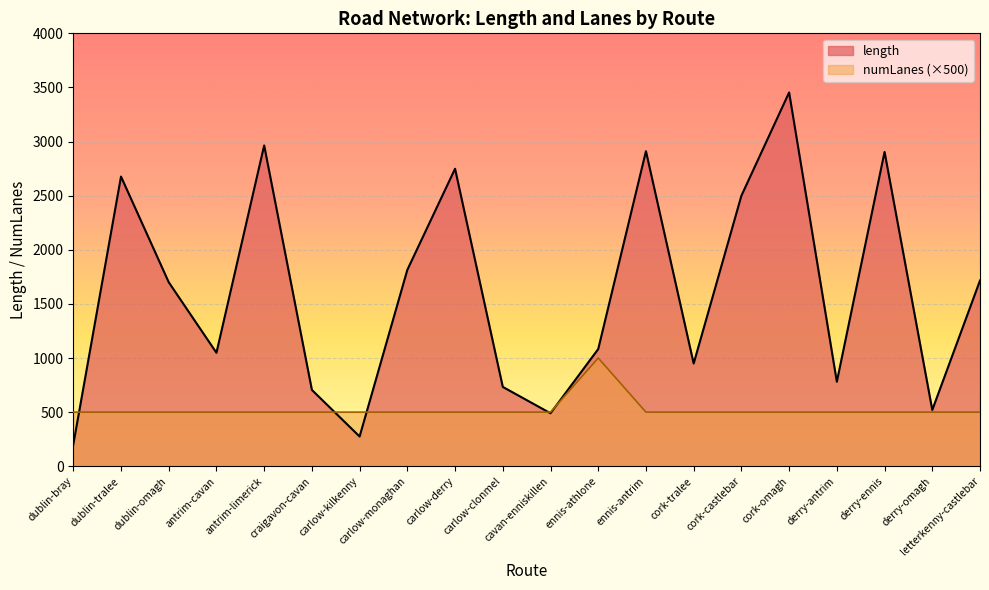

What is the total value across all series at dublin-tralee?

3176.4